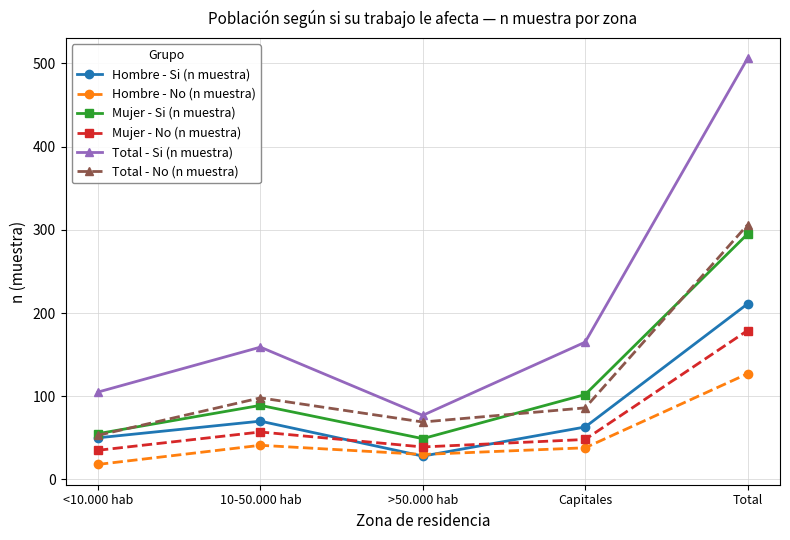

Where is the first local maximum for Hombre - Si (n muestra)?

10-50.000 hab